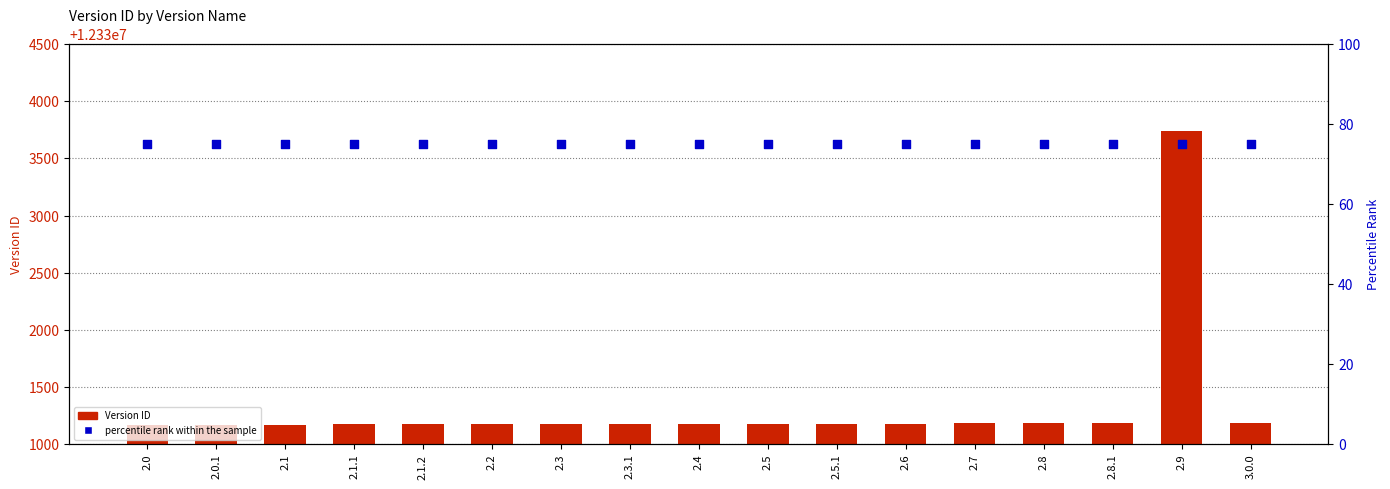

Which series reaches the minimum Y coordinate?

percentile rank within the sample